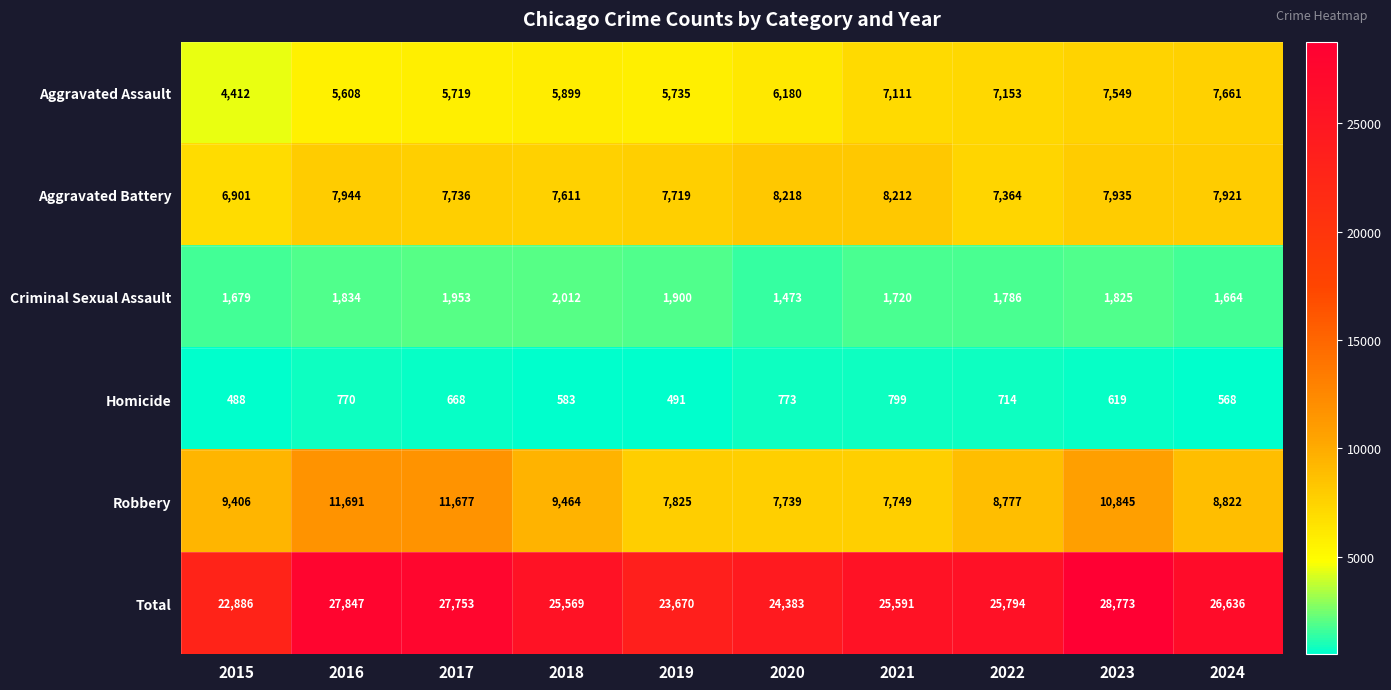

True or false: Total has a value of 23670 at 2019.

True